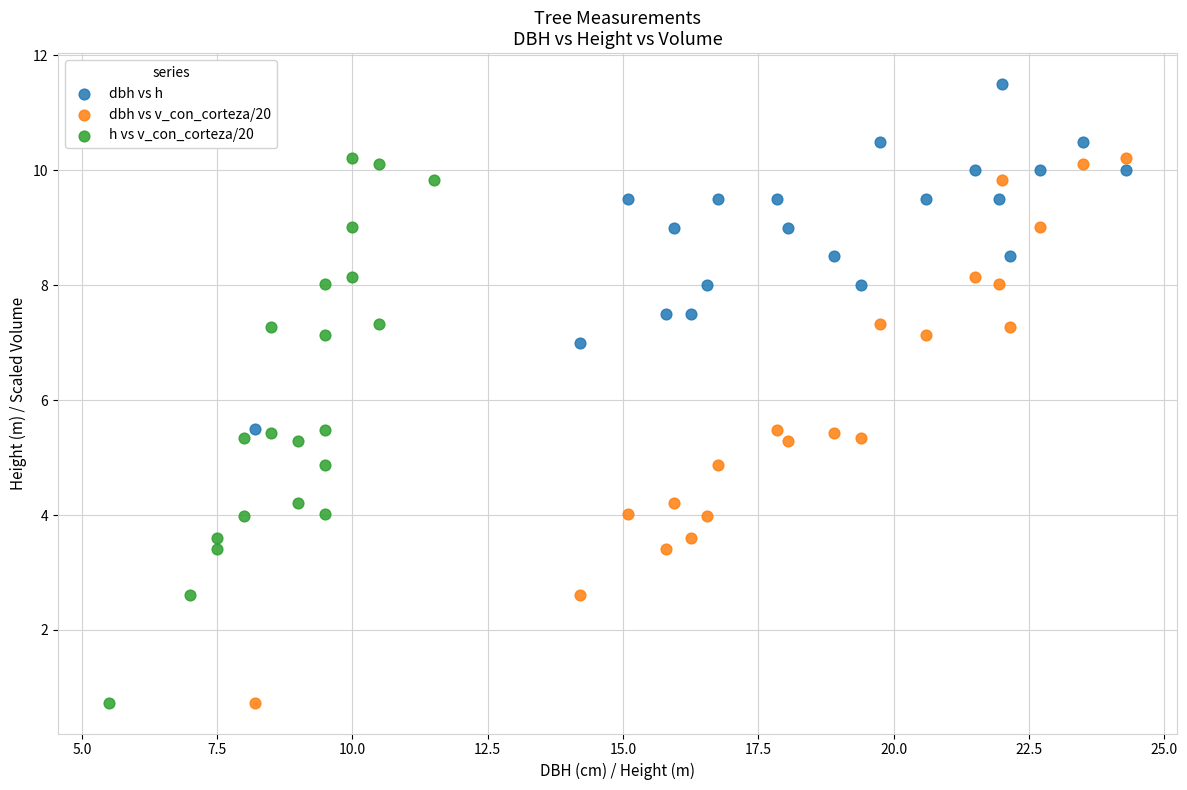

Which series reaches the maximum Y coordinate?

dbh vs h